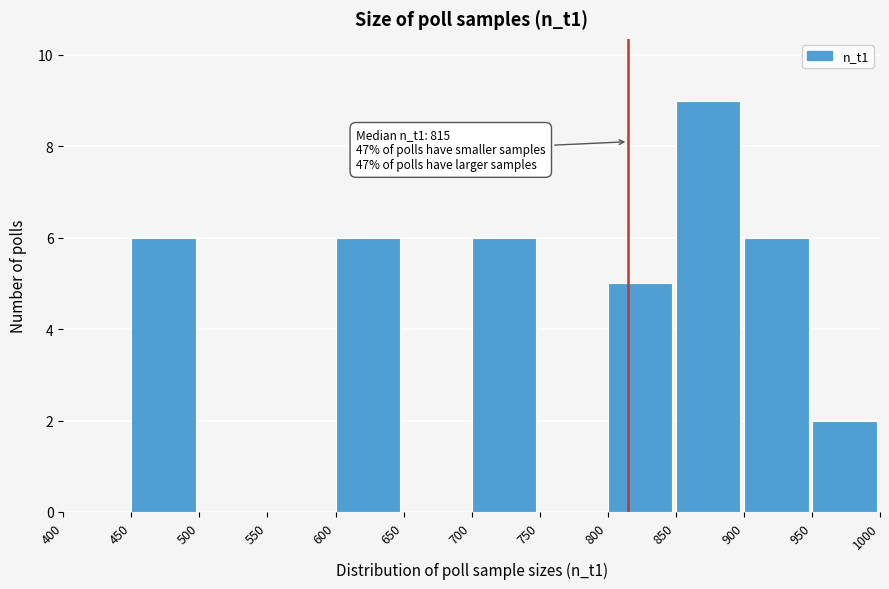

Which range on the x-axis has the tallest bar?

850 to 900